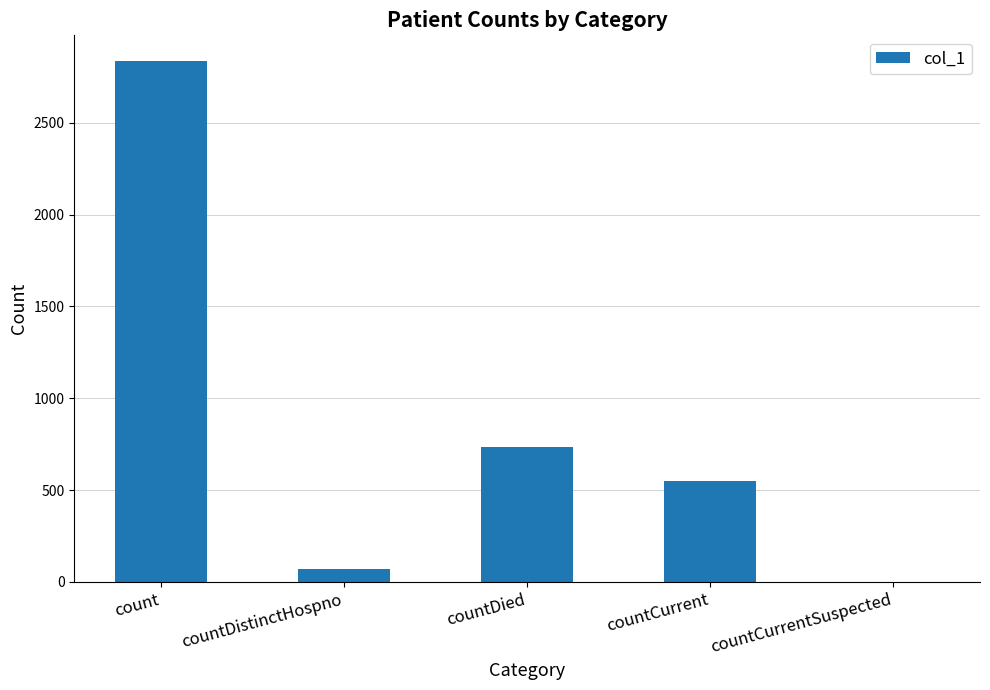

Reading left to right, list all the values displayed in this chart.

count=2834	countDistinctHospno=73	countDied=737	countCurrent=551	countCurrentSuspected=0